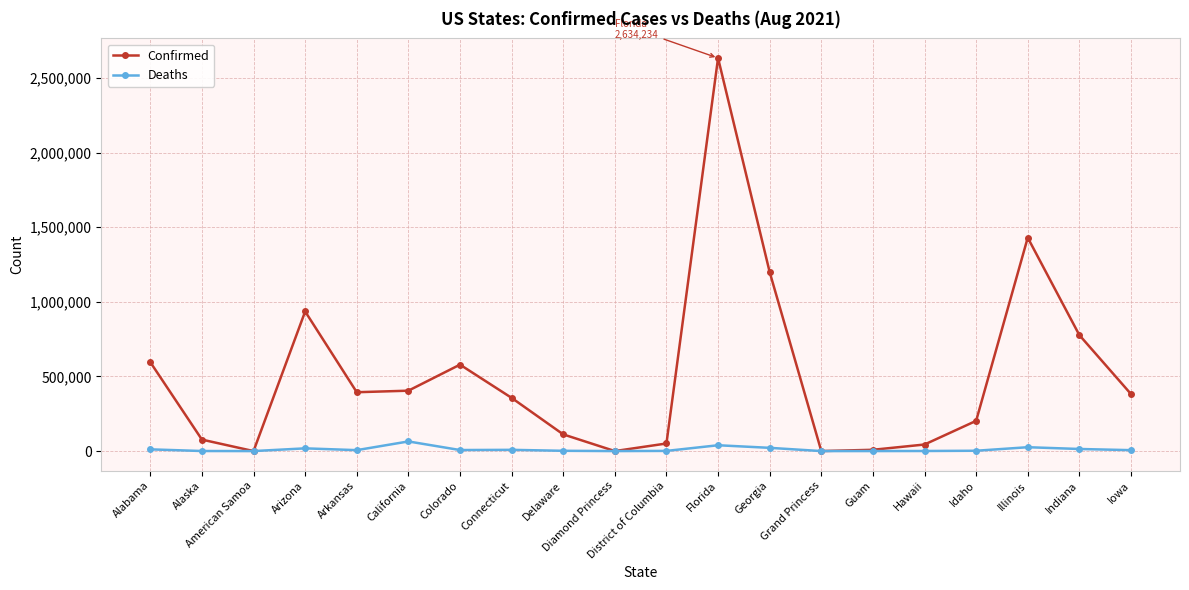

How many data points in Confirmed are less than 382401?

10